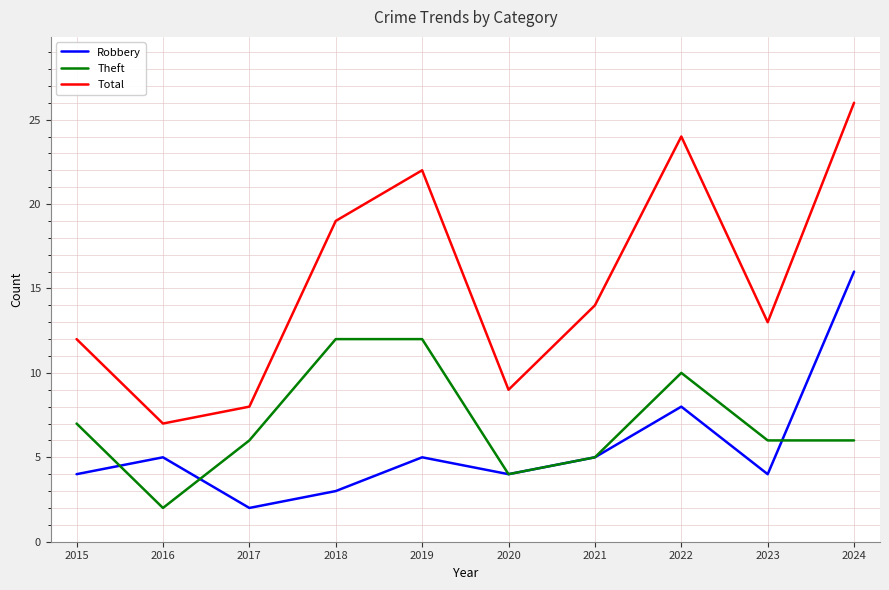

What is the average value of the Robbery series?

6